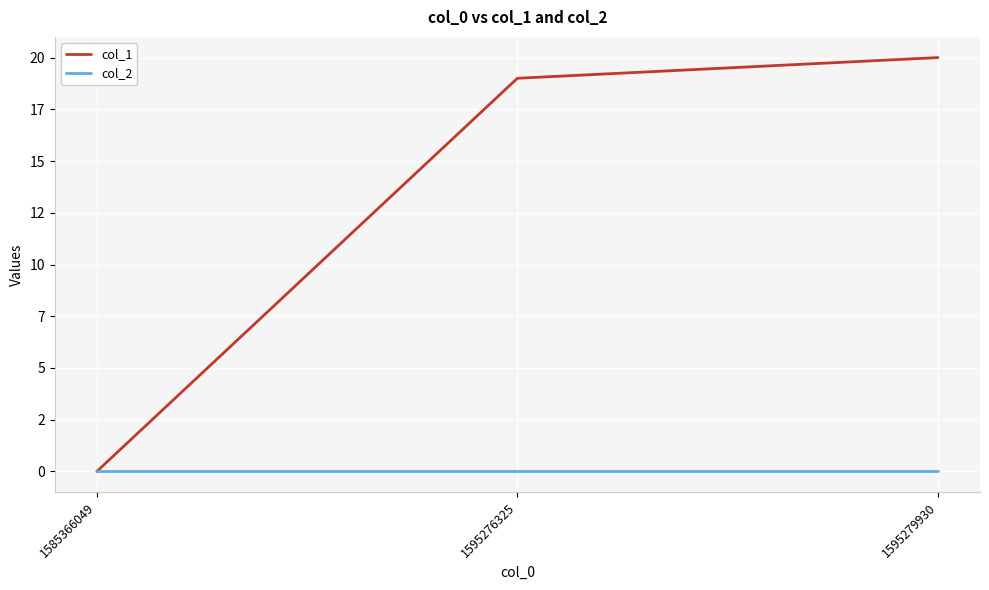

At which category is the sum across all series the highest?

1595279930